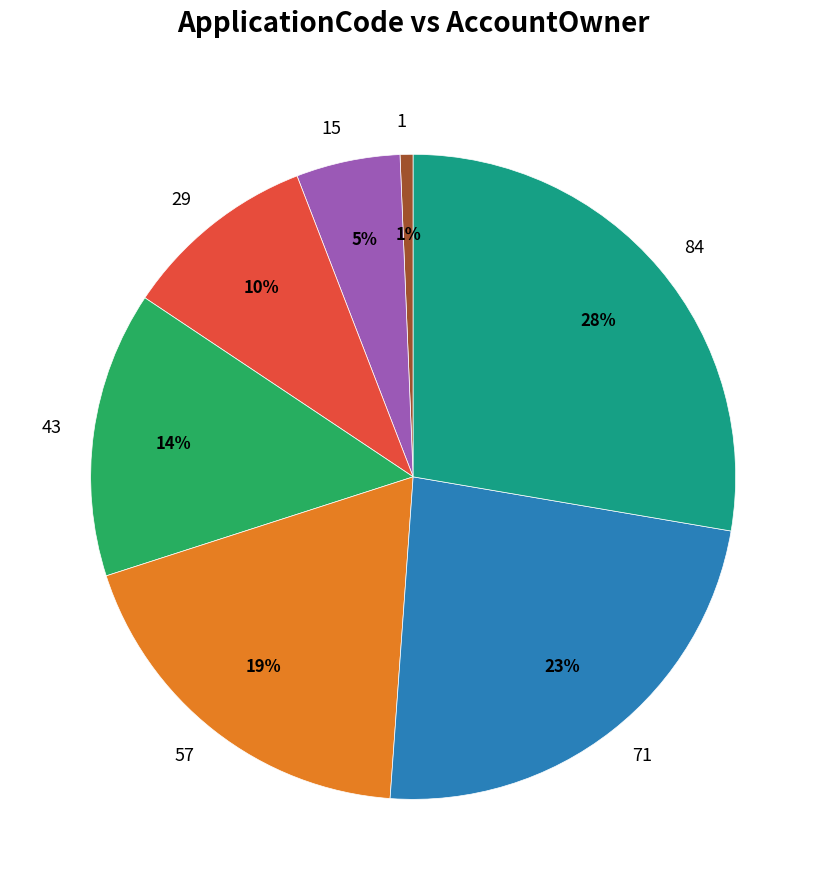

To the nearest percent, what is the average slice percentage?

14%